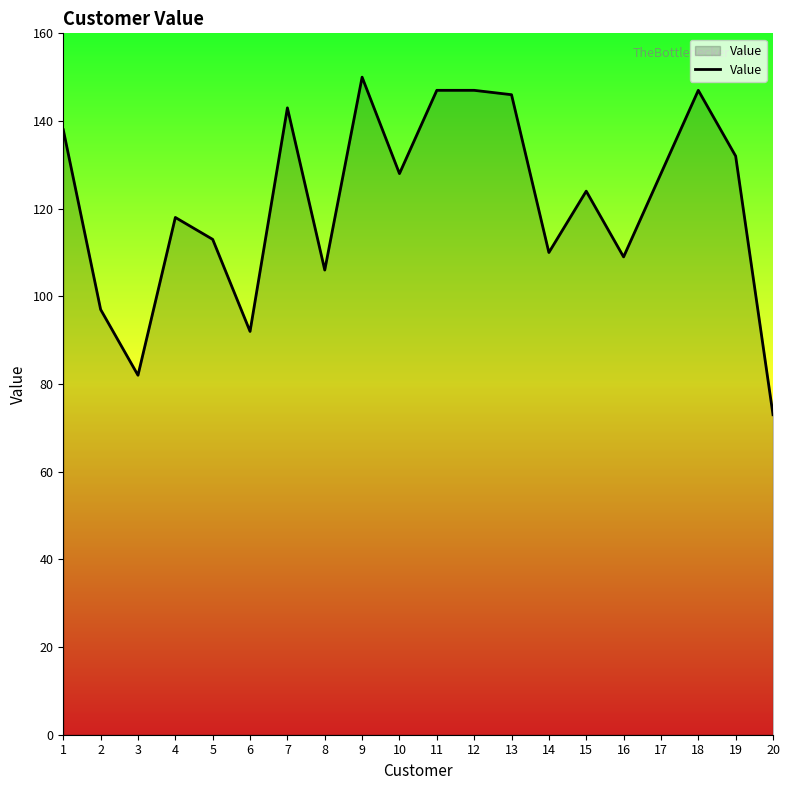

Which has a higher value, 15 or 18?

18